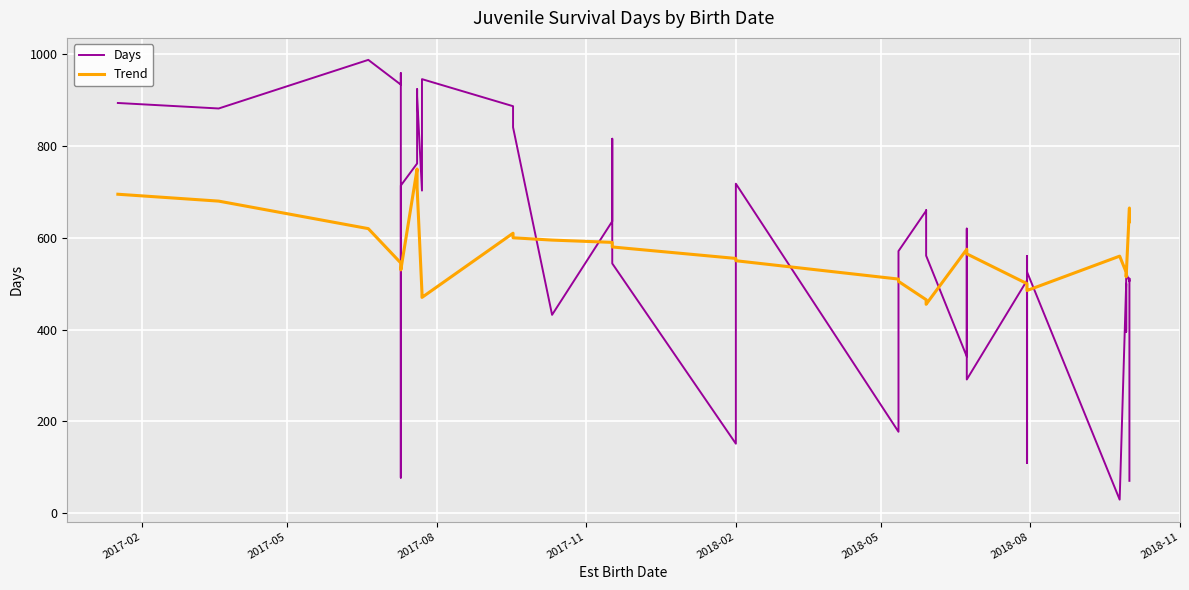

At how many categories does at least one series exceed 226?

40